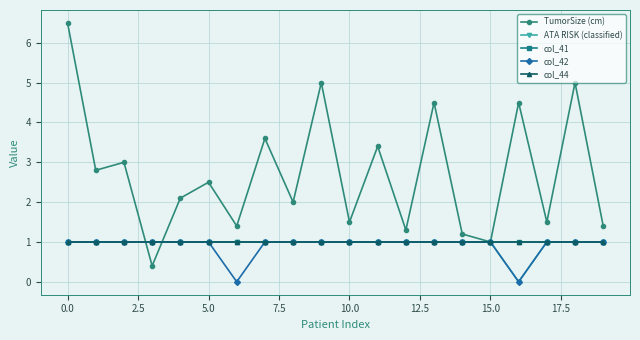

Does the chart have visible grid lines?

Yes